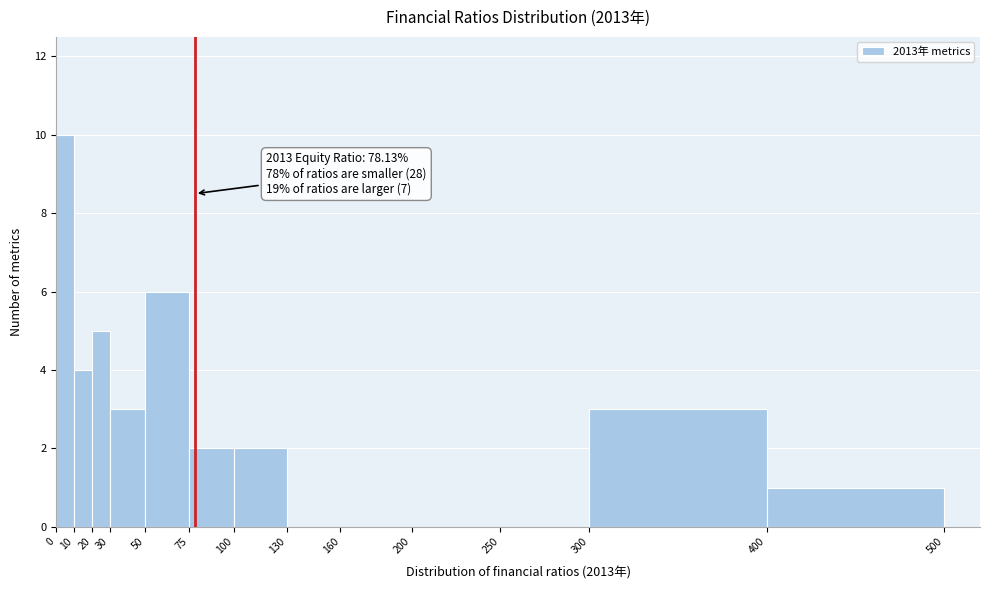

Which range on the x-axis has the tallest bar?

0 to 10